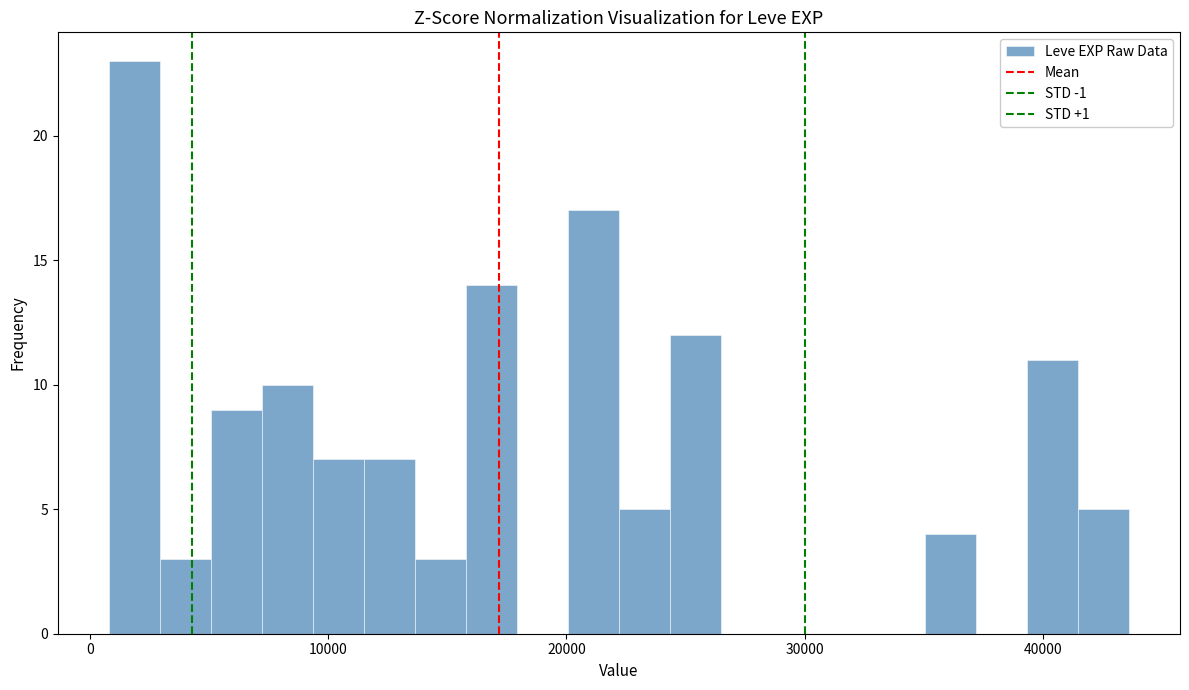

Around what value on the x-axis is the tallest bar? Give the approximate position of its centre, as read against the axis.

2000